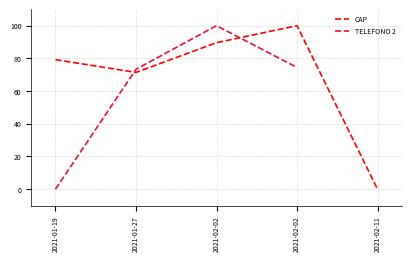

How many positive values does the CAP series have?

4